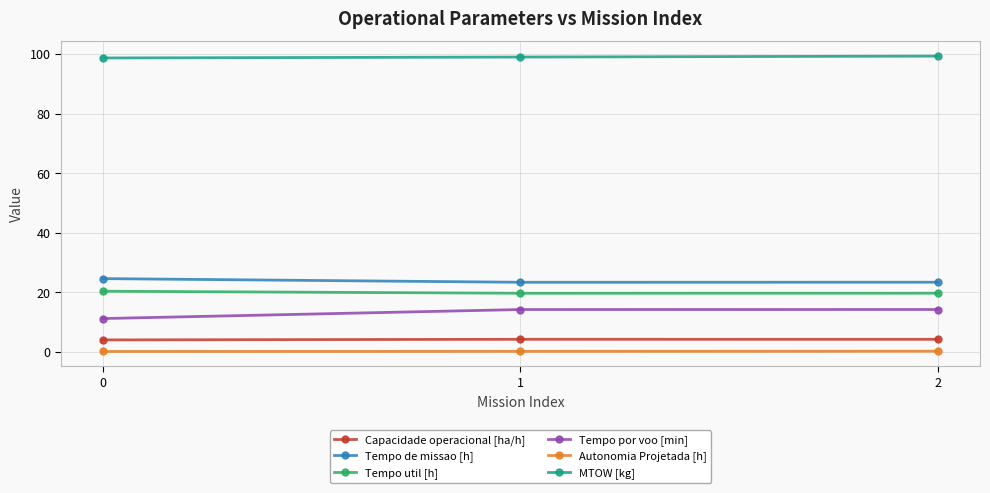

Read the Tempo de missao [h] value at 2.

23.4